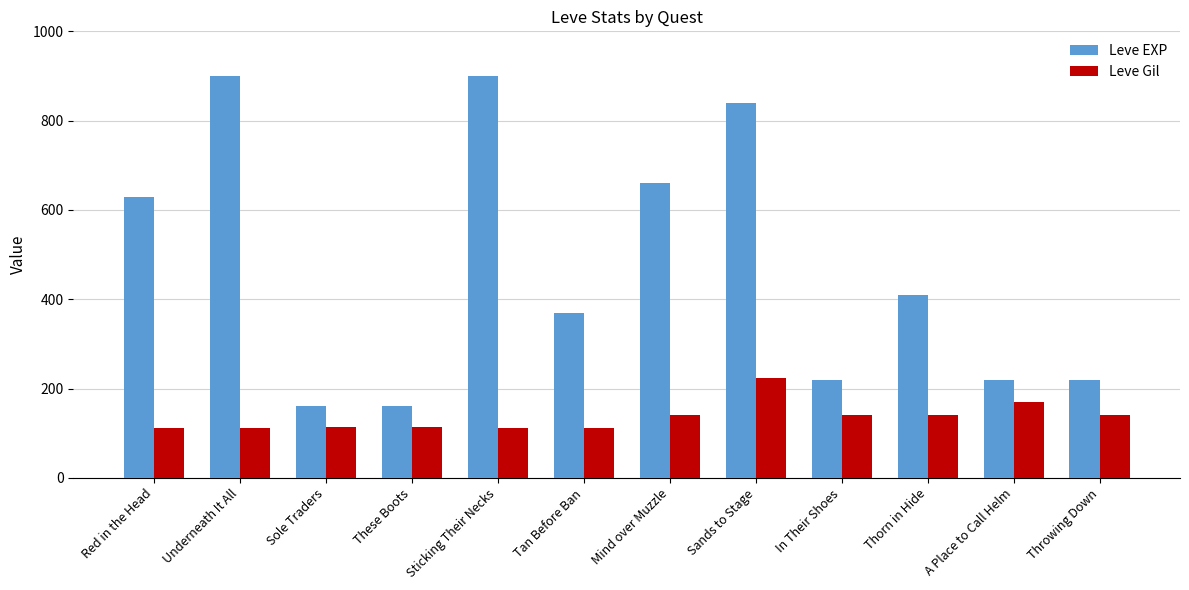

What is the maximum value shown in the chart?

900